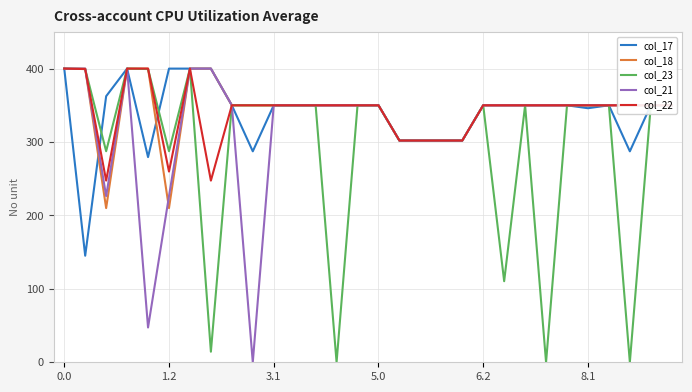

What is the difference between the second highest and second lowest values in the col_22 series?

152.6